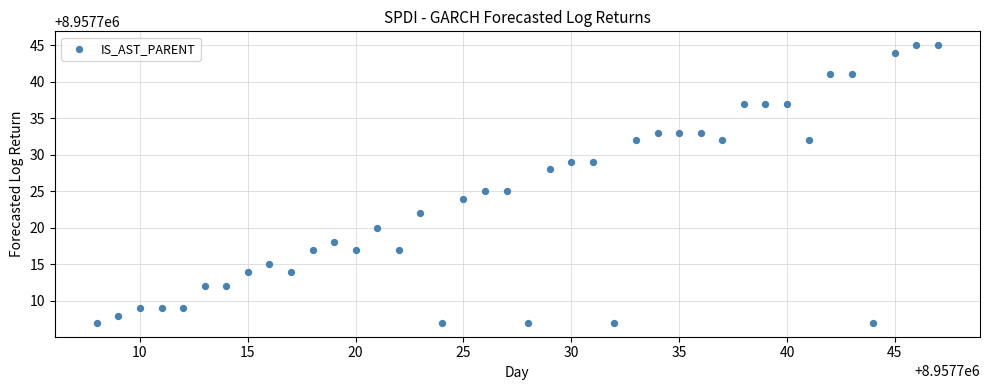

What is the range of Y values (max minus min)?

38